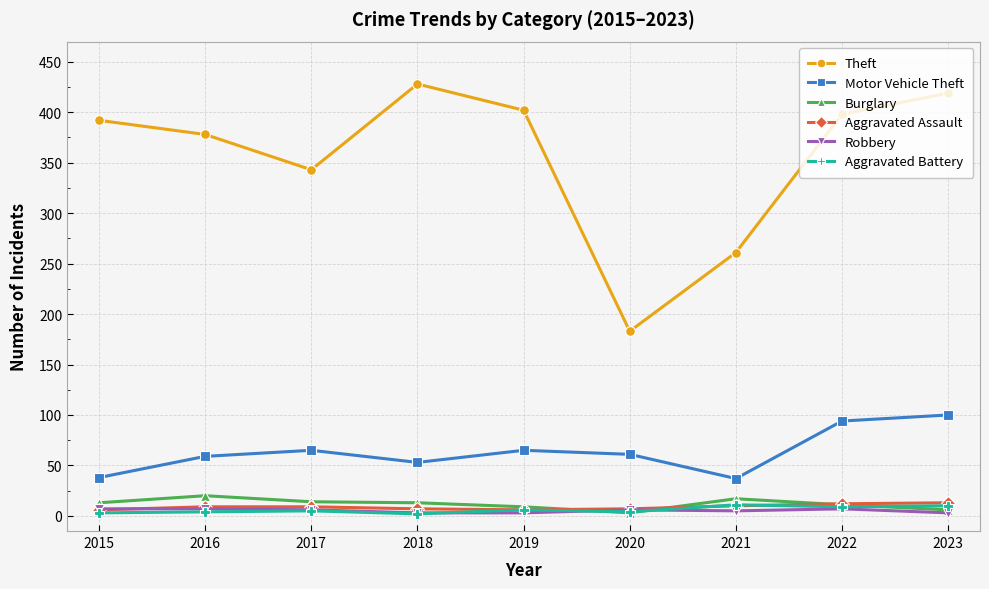

Which series has the largest range (max minus min)?

Theft